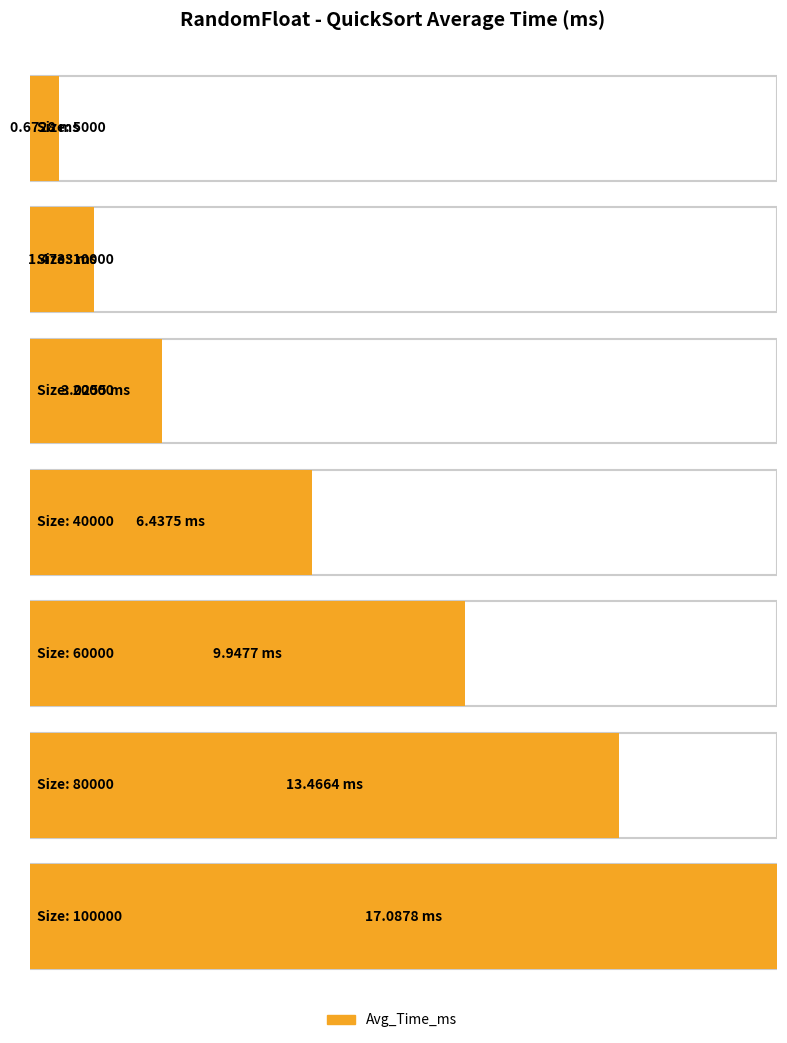

What is the ratio of the value at 20000 to the value at 40000?

0.5